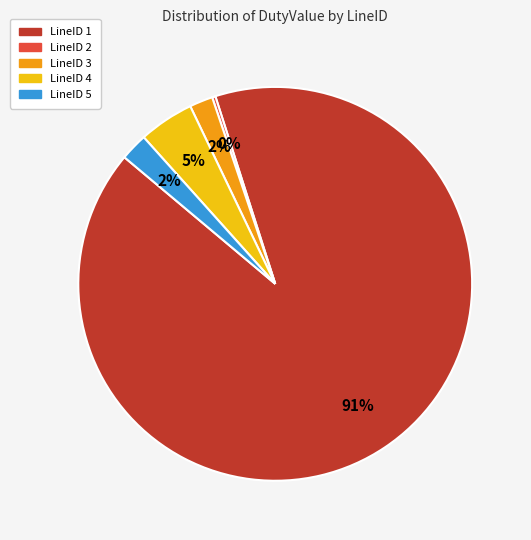

Which slice is the largest?

LineID 1